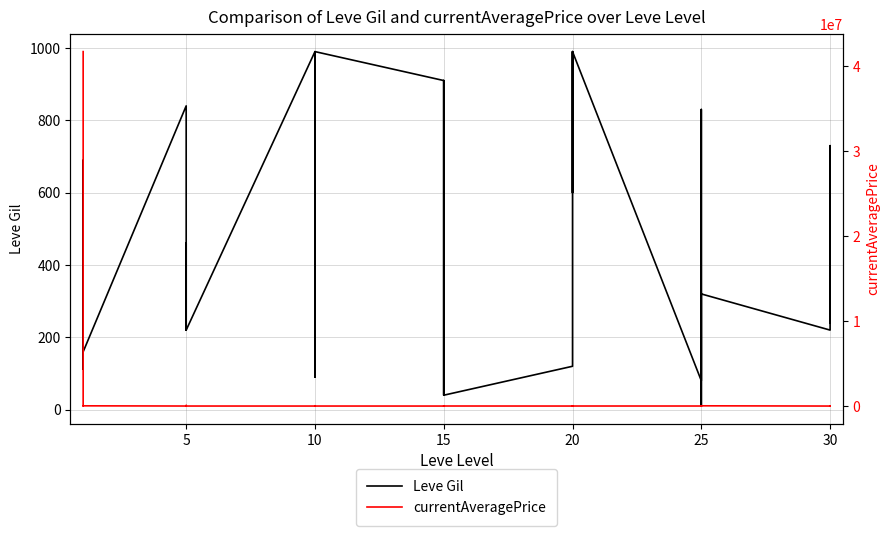

What are all the series names shown in the legend?

Leve Gil, currentAveragePrice